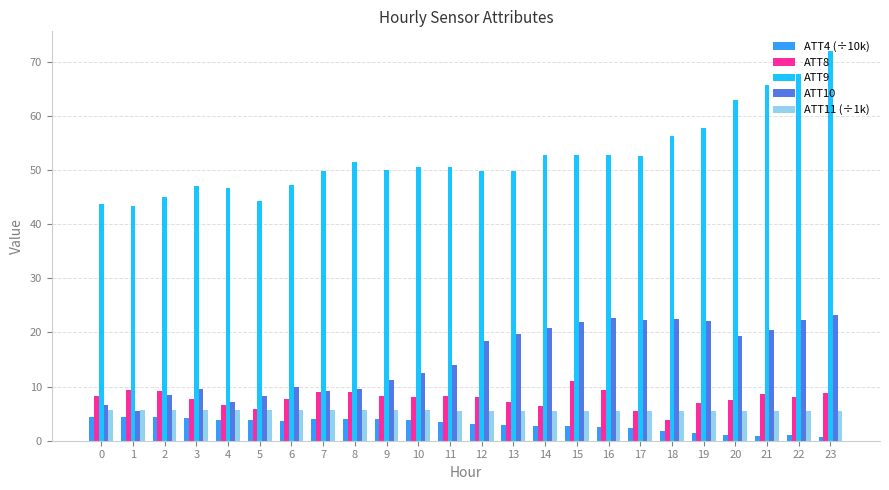

What are all the series names shown in the legend?

ATT4 (÷10k), ATT8, ATT9, ATT10, ATT11 (÷1k)